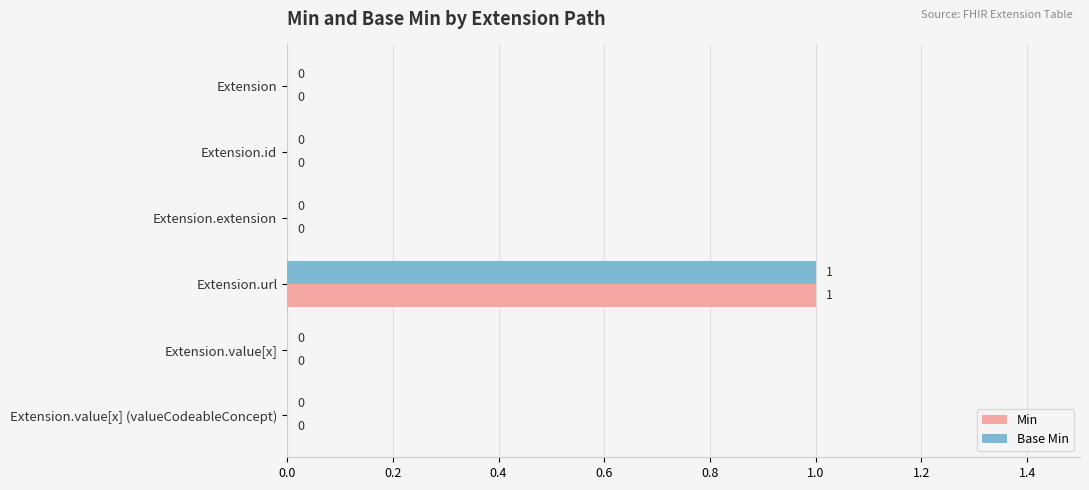

At which category is the sum across all series the highest?

Extension.url